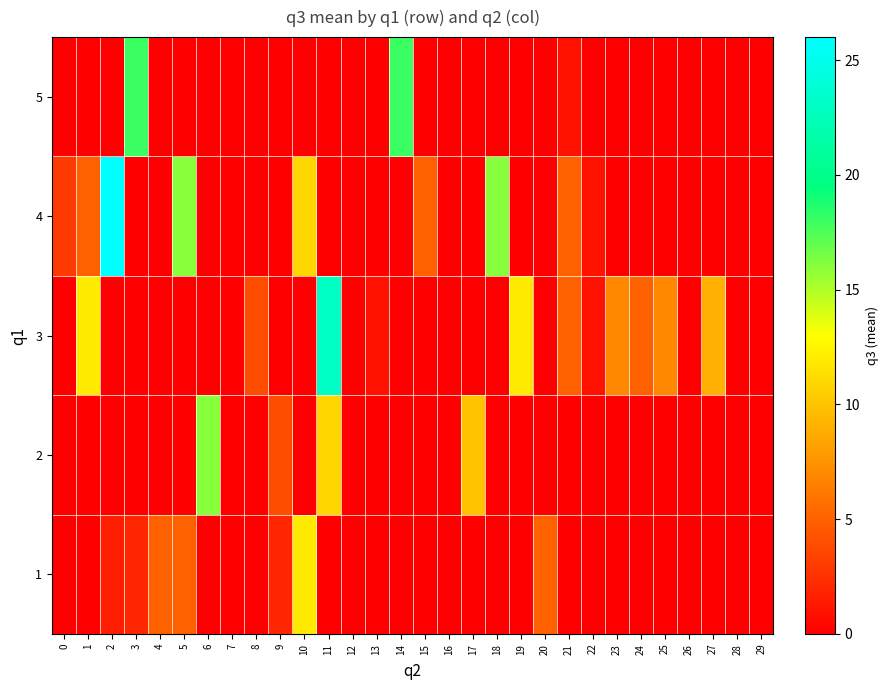

Reading left to right, transcribe all the data shown in this chart.

1: 0=0.0	1=0.0	2=1.7	3=2.0	4=5.0	5=5.0	6=0.0	7=0.0	8=0.0	9=2.0	10=12.0	11=0.0	12=0.0	13=0.0	14=0.0	15=0.0	16=0.0	17=0.0	18=0.0	19=0.0	20=5.0	21=0.0	22=0.0	23=0.0	24=0.0	25=0.0	26=0.0	27=0.0	28=0.0	29=0.0
2: 0=0.0	1=0.0	2=0.0	3=0.0	4=0.0	5=0.0	6=16.0	7=0.0	8=0.0	9=4.0	10=0.0	11=11.0	12=0.0	13=0.0	14=0.0	15=0.0	16=0.0	17=10.0	18=0.0	19=0.0	20=0.0	21=0.0	22=0.0	23=0.0	24=0.0	25=0.0	26=0.0	27=0.0	28=0.0	29=0.0
3: 0=0.0	1=12.0	2=0.0	3=0.0	4=0.0	5=0.0	6=0.0	7=0.0	8=4.0	9=0.0	10=0.0	11=23.0	12=0.0	13=1.0	14=0.0	15=0.0	16=0.0	17=0.0	18=0.0	19=12.0	20=0.0	21=5.0	22=1.0	23=7.0	24=5.0	25=7.0	26=0.0	27=9.0	28=0.0	29=0.0
4: 0=3.0	1=5.0	2=26.0	3=0.0	4=0.0	5=16.0	6=0.0	7=0.0	8=0.0	9=0.0	10=11.0	11=0.0	12=0.0	13=0.0	14=0.0	15=5.0	16=0.0	17=0.0	18=16.0	19=0.0	20=0.0	21=5.0	22=1.0	23=0.0	24=0.0	25=0.0	26=0.0	27=0.0	28=0.0	29=0.0
5: 0=0.0	1=0.0	2=0.0	3=18.0	4=0.0	5=0.0	6=0.0	7=0.0	8=0.0	9=0.0	10=0.0	11=0.0	12=0.0	13=0.0	14=18.0	15=0.0	16=0.0	17=0.0	18=0.0	19=0.0	20=0.0	21=1.0	22=0.0	23=0.0	24=0.0	25=0.0	26=0.0	27=0.0	28=0.0	29=0.0